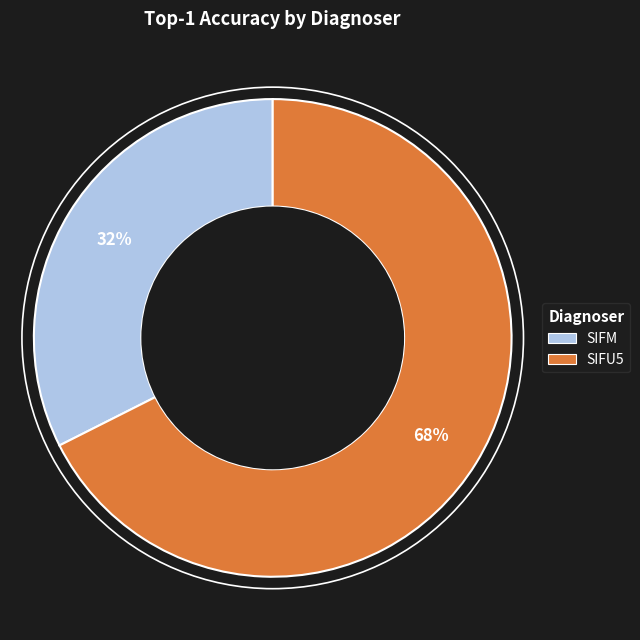

Is it true that SIFM is 43% of the pie?

False